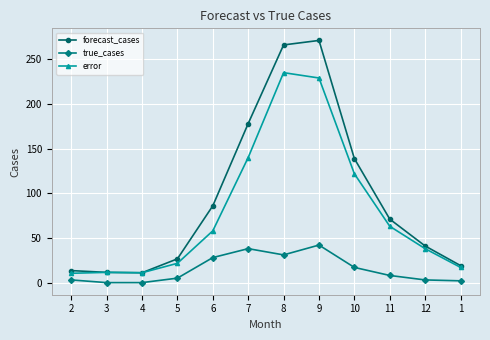

What value does the forecast_cases series have at 3?

11.5